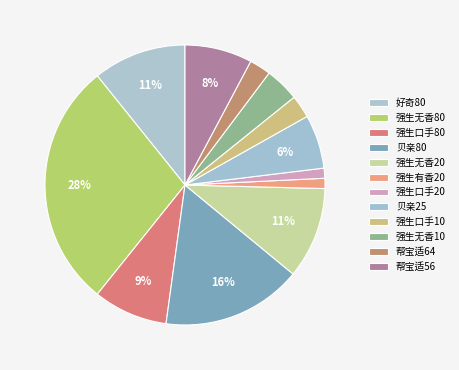

How many slices are in this pie chart?

12